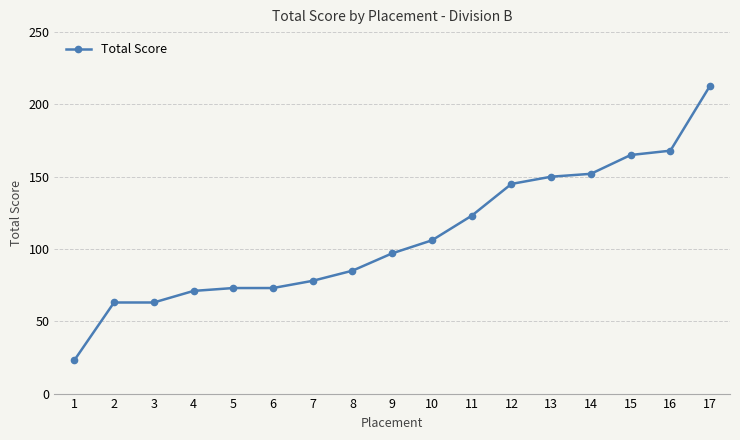

Reading left to right, transcribe all the data shown in this chart.

1=23	2=63	3=63	4=71	5=73	6=73	7=78	8=85	9=97	10=106	11=123	12=145	13=150	14=152	15=165	16=168	17=213